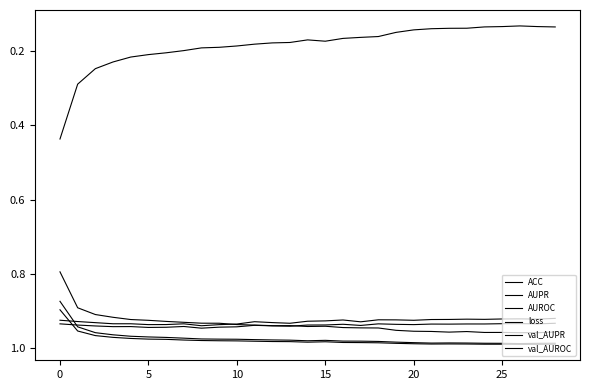

Which series has the largest total across all categories?

AUPR